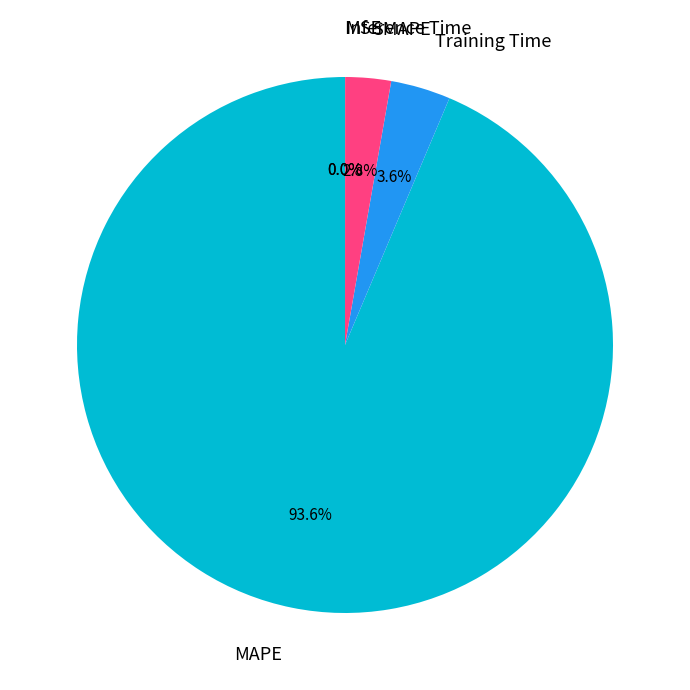

Is there any slice that represents more than half of the pie?

Yes